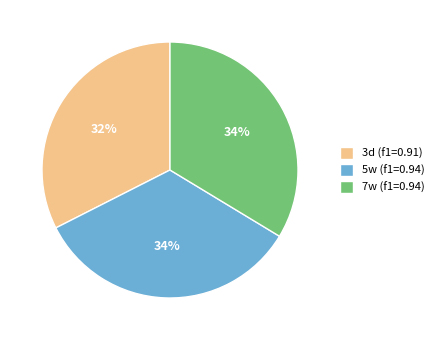

Is 5w the majority of the pie?

No